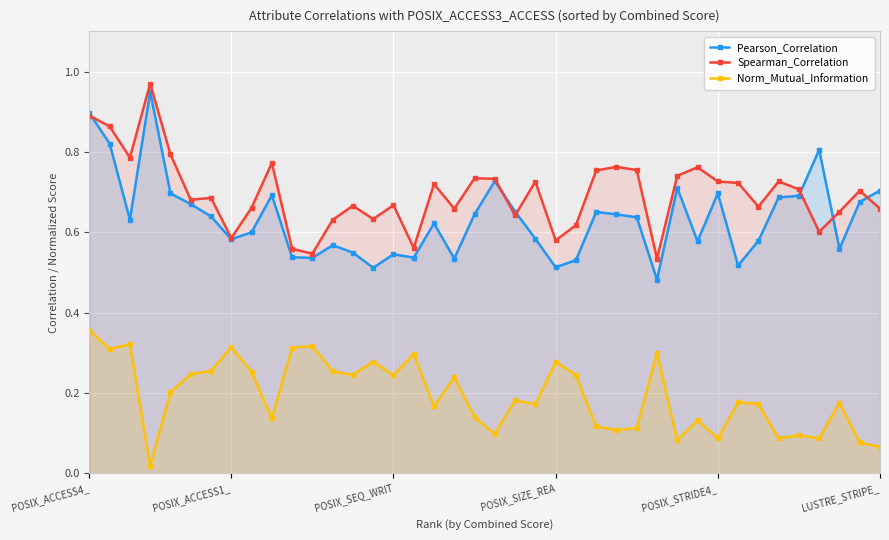

Which series has the largest total across all categories?

Spearman_Correlation